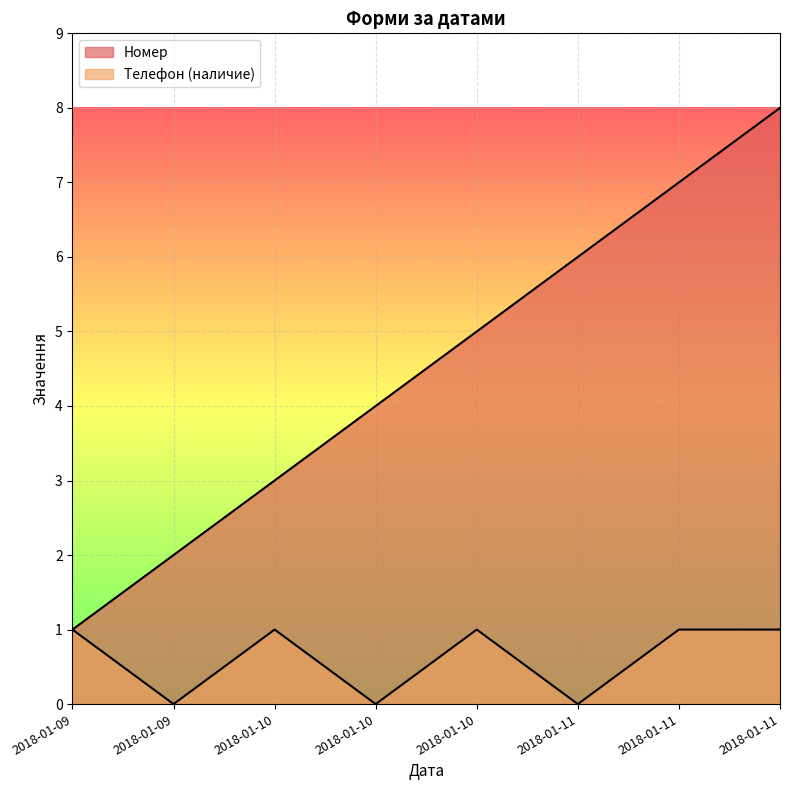

Rank the series by their maximum value, from highest to lowest.

Номер, Телефон (наличие)